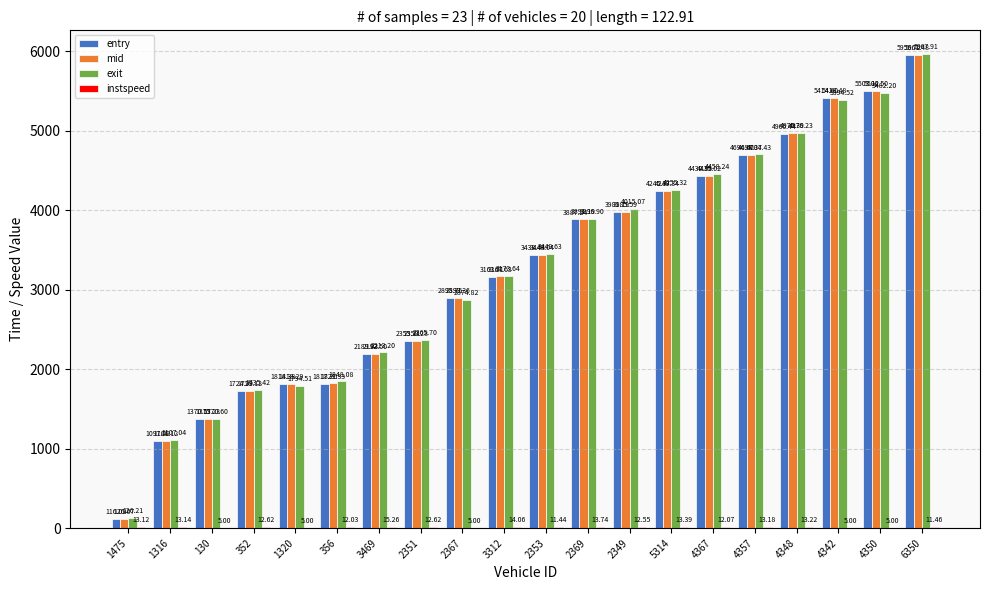

Between 352 and 3469, which series saw the biggest shift?

exit